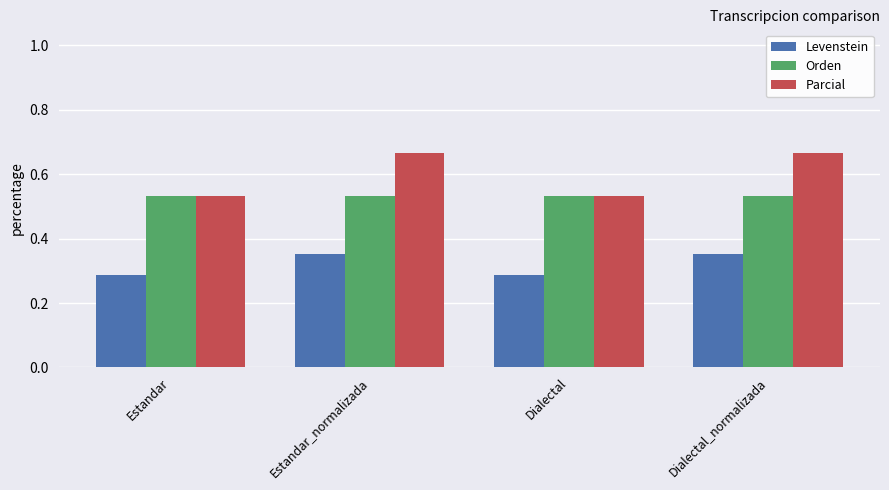

Are the bars grouped side by side (vs. stacked)?

Yes